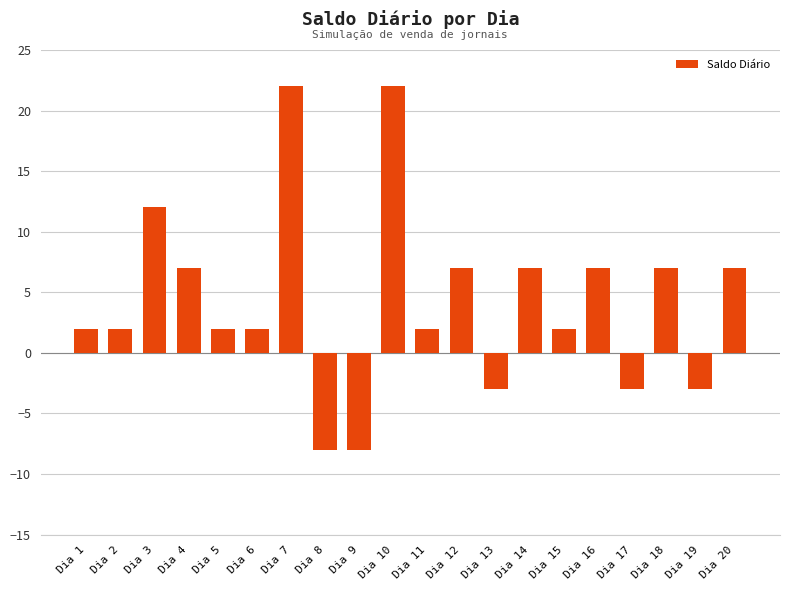

Reading right to left, list all the values displayed in this chart.

Dia 20=7	Dia 19=-3	Dia 18=7	Dia 17=-3	Dia 16=7	Dia 15=2	Dia 14=7	Dia 13=-3	Dia 12=7	Dia 11=2	Dia 10=22	Dia 9=-8	Dia 8=-8	Dia 7=22	Dia 6=2	Dia 5=2	Dia 4=7	Dia 3=12	Dia 2=2	Dia 1=2